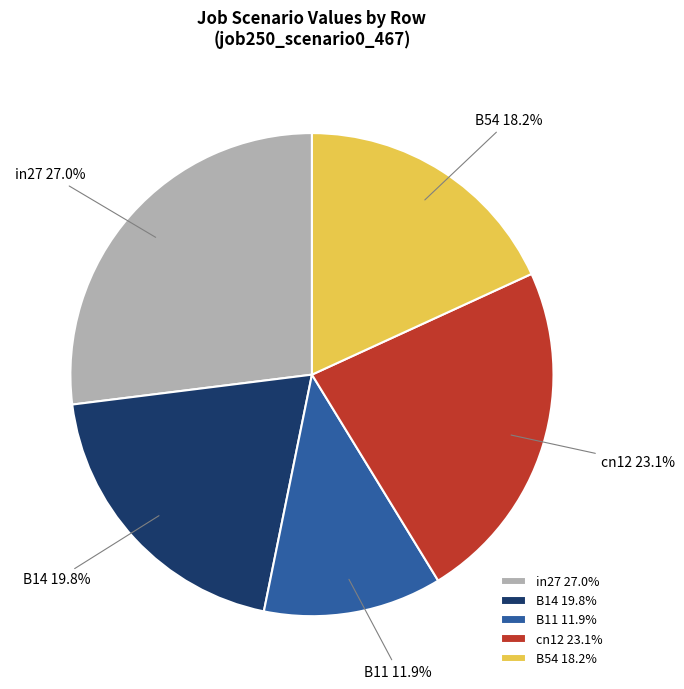

Is it true that in27 is 12% of the pie?

False